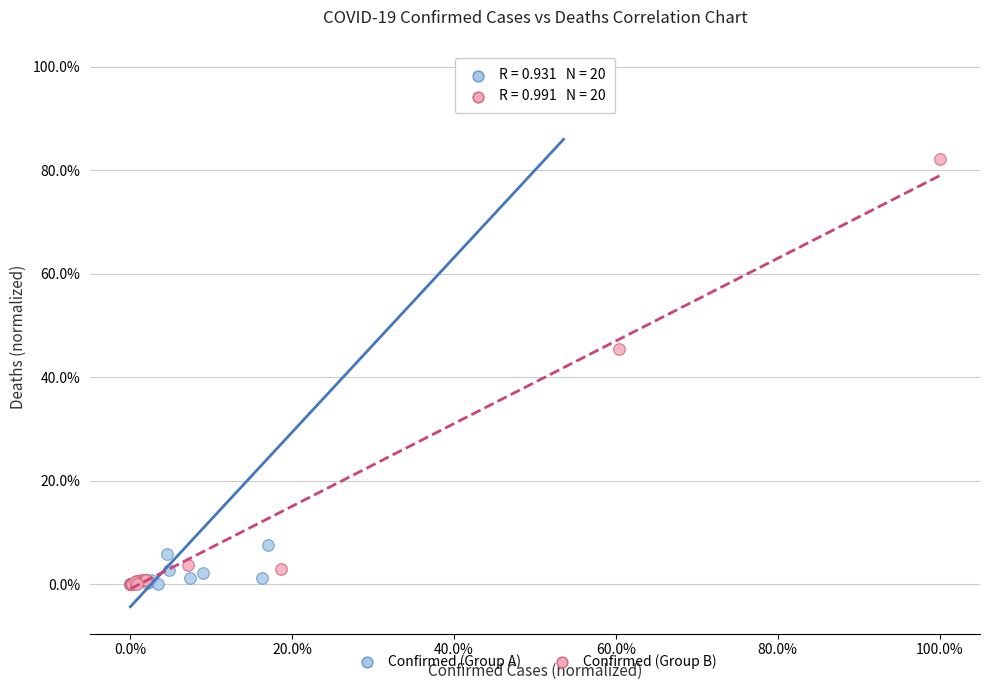

What are all the series names shown in the legend?

Confirmed (Group A), Confirmed (Group B)